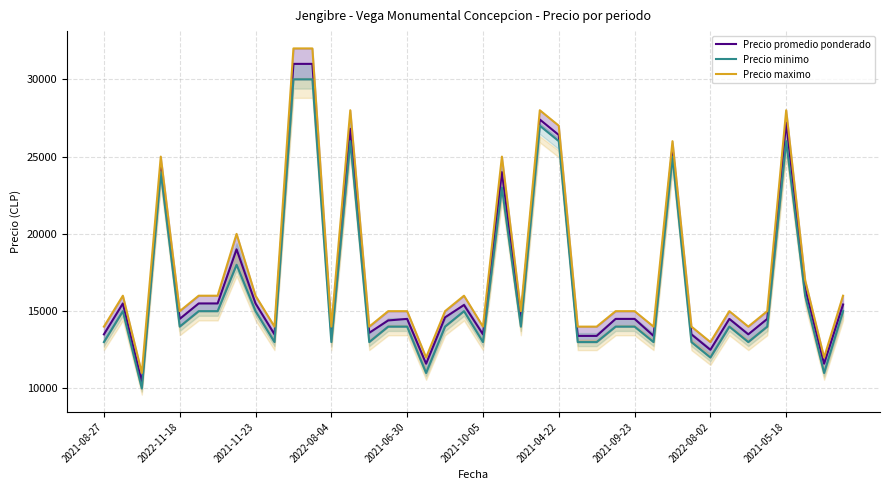

What is the value of the Precio minimo point at the 6th from the left?

15000